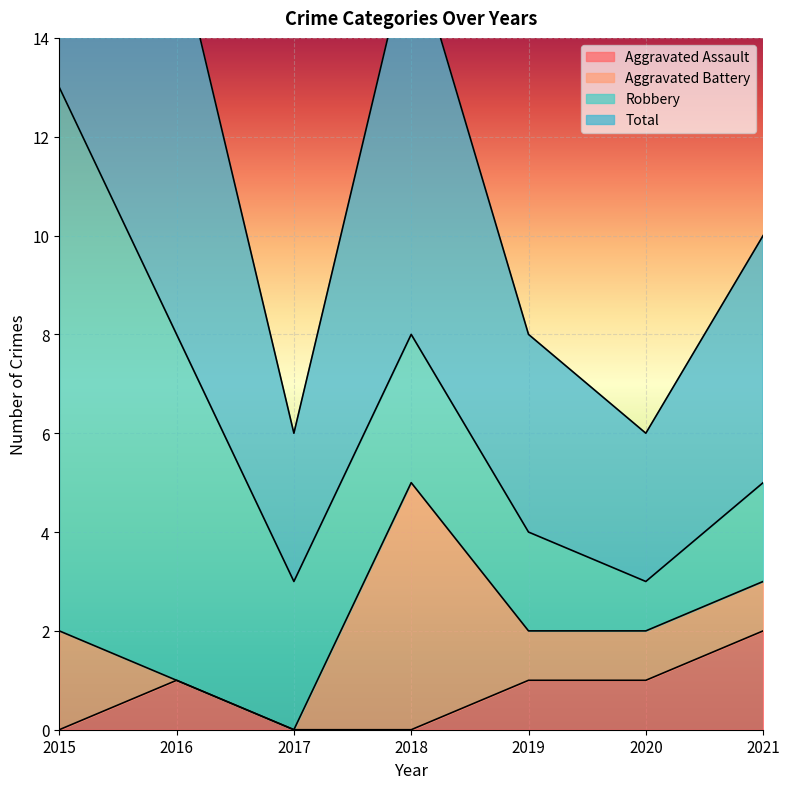

The Aggravated Assault series shows 1 at 2018. True or false?

False